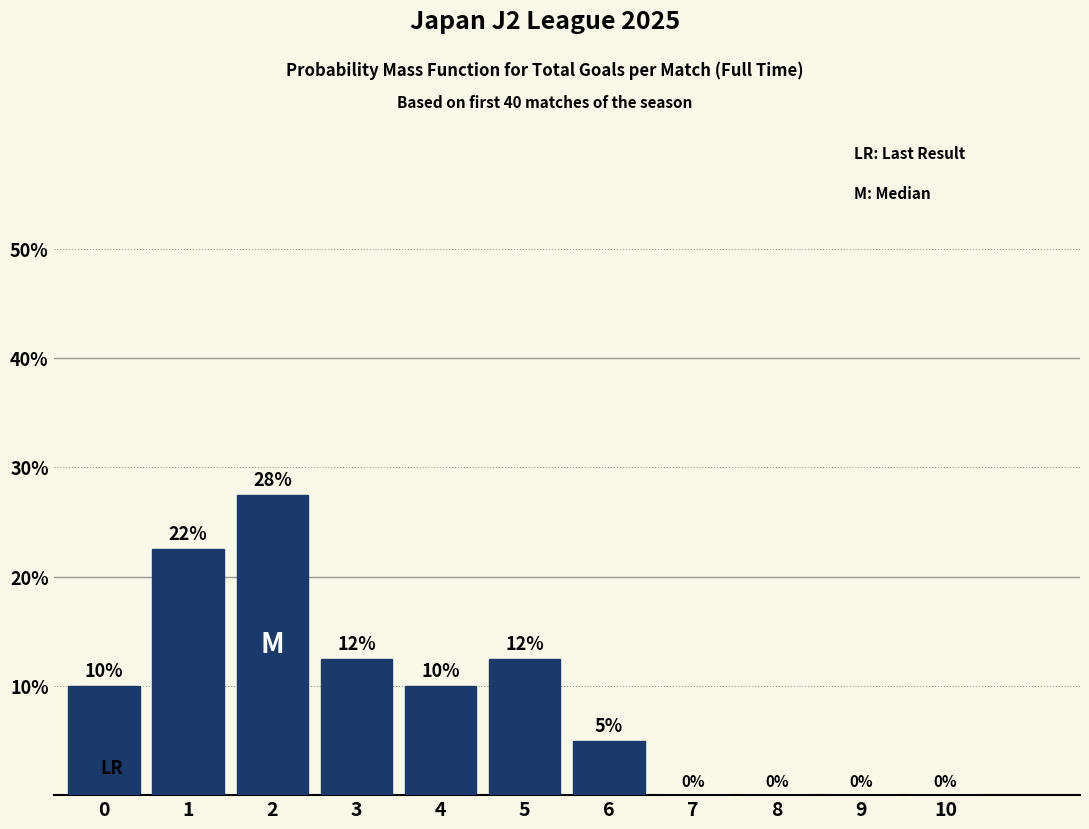

What value does the data have at 5?

12.5